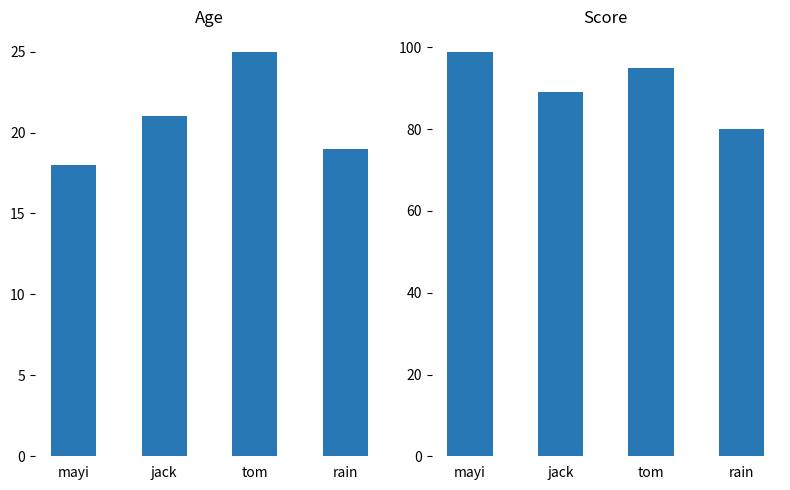

What is the label of the 2nd bar from the right?

tom